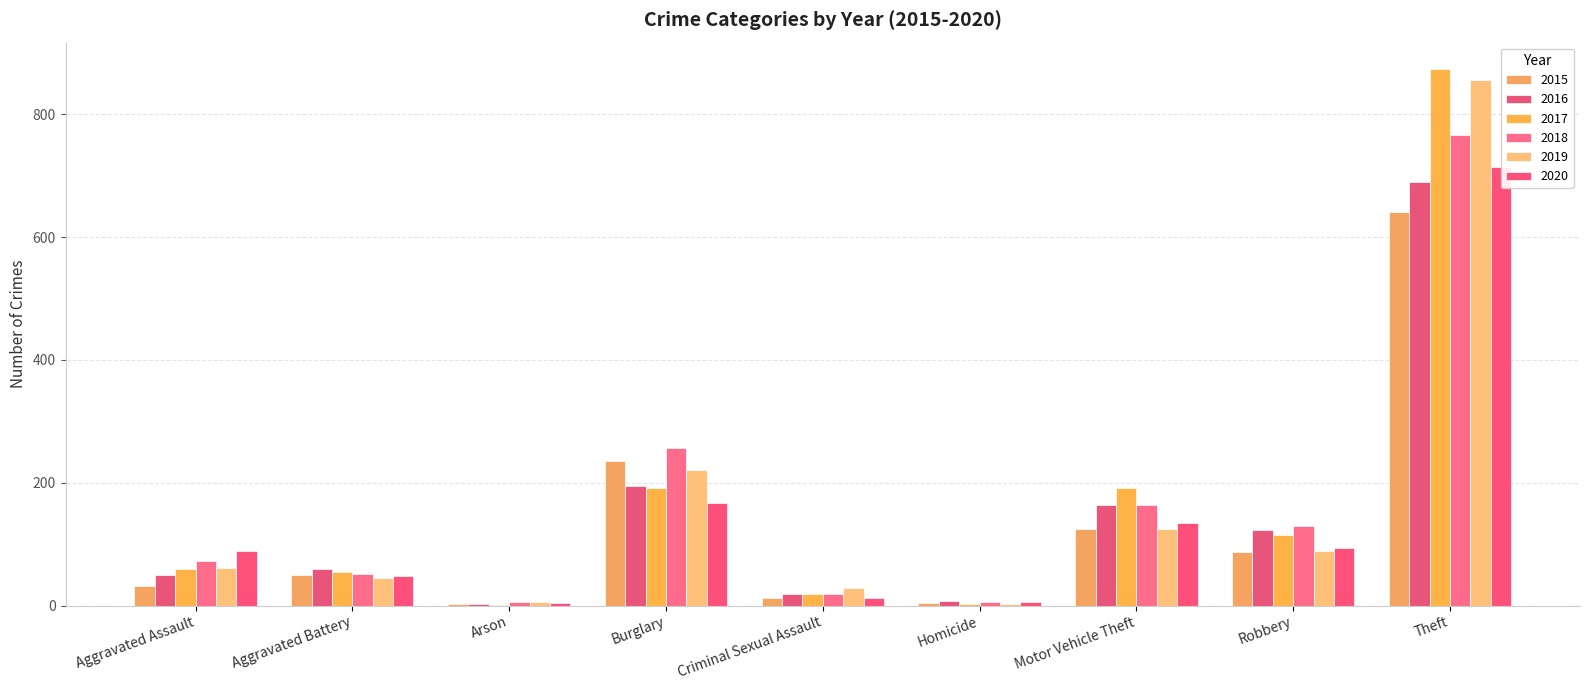

What are all the series names shown in the legend?

2015, 2016, 2017, 2018, 2019, 2020